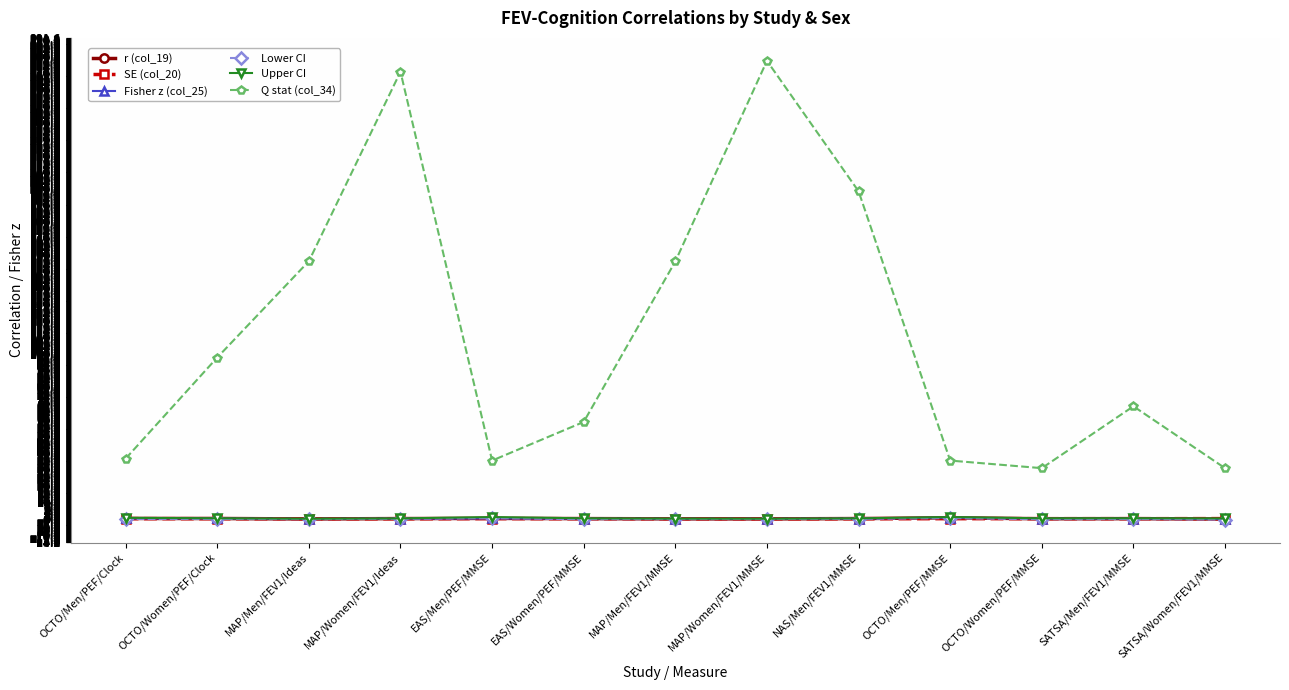

True or false: SE (col_20) and Upper CI cross at least once.

False